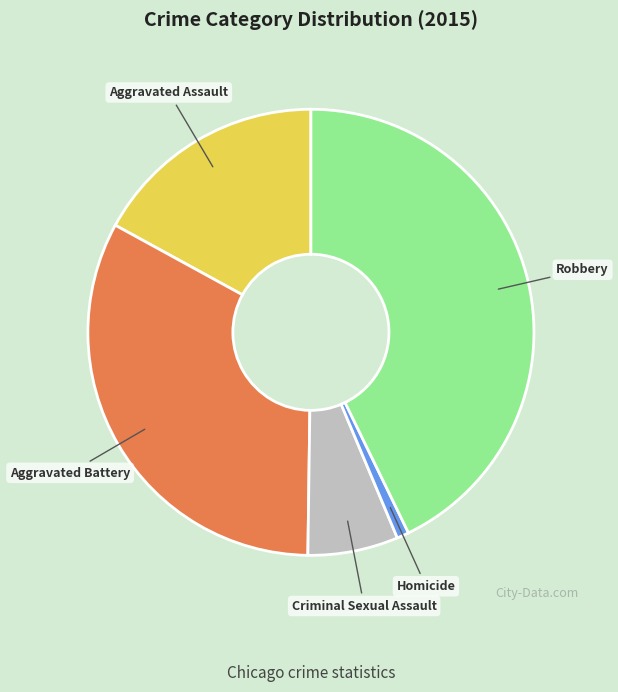

Combined, do Robbery and Aggravated Battery account for over 50%?

Yes